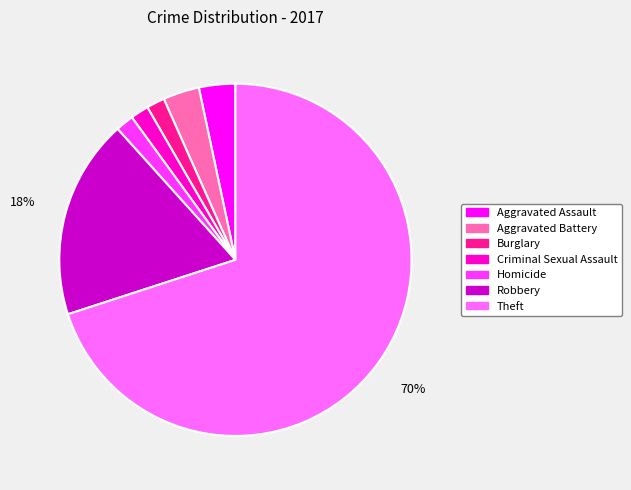

The Criminal Sexual Assault slice represents 2% of the pie. True or false?

True